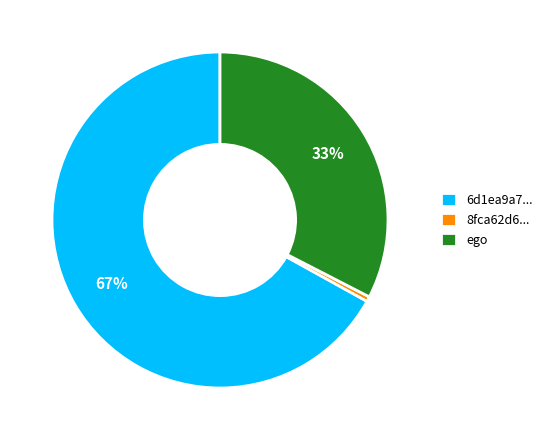

How many slices are in this pie chart?

3